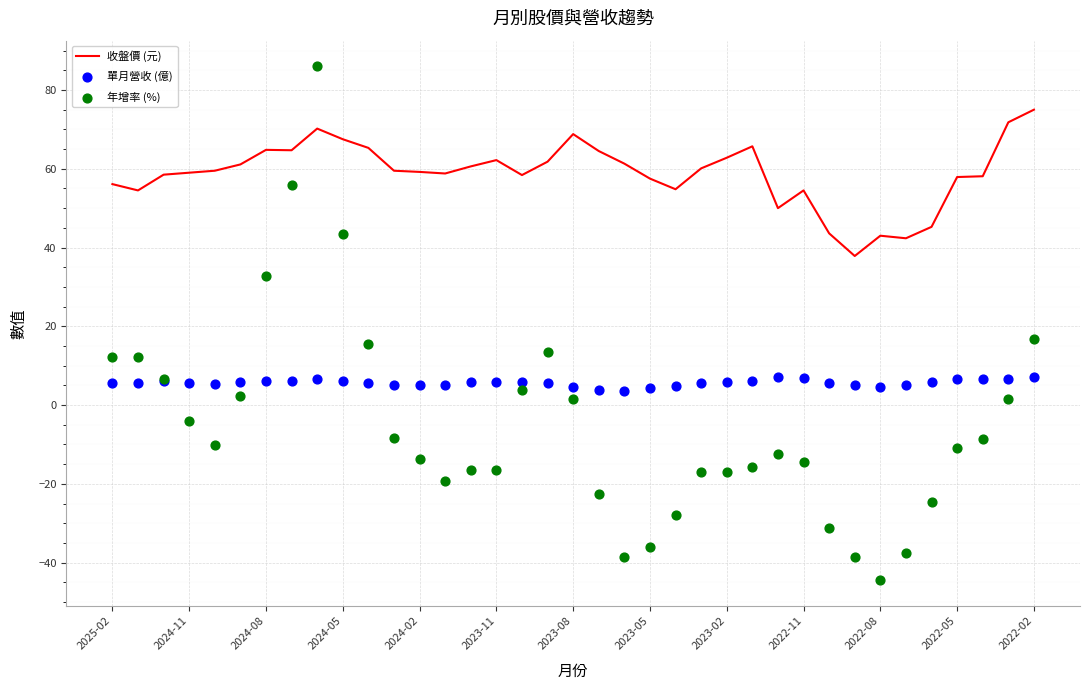

Which series reaches the minimum Y coordinate?

年增率 (%)